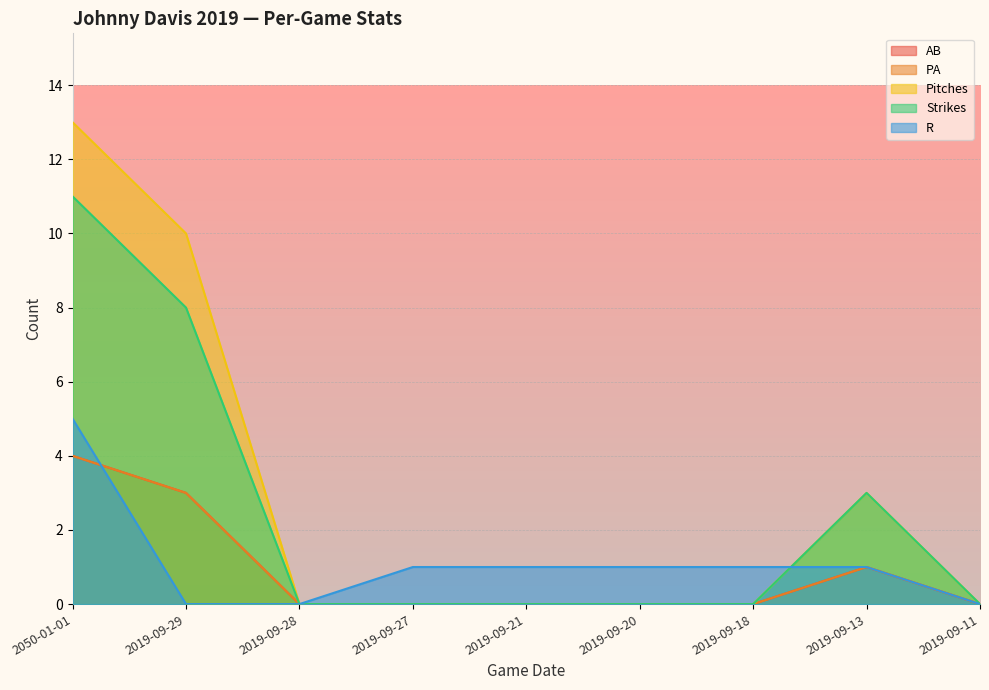

Which category has the lowest value in the R series?

2019-09-29